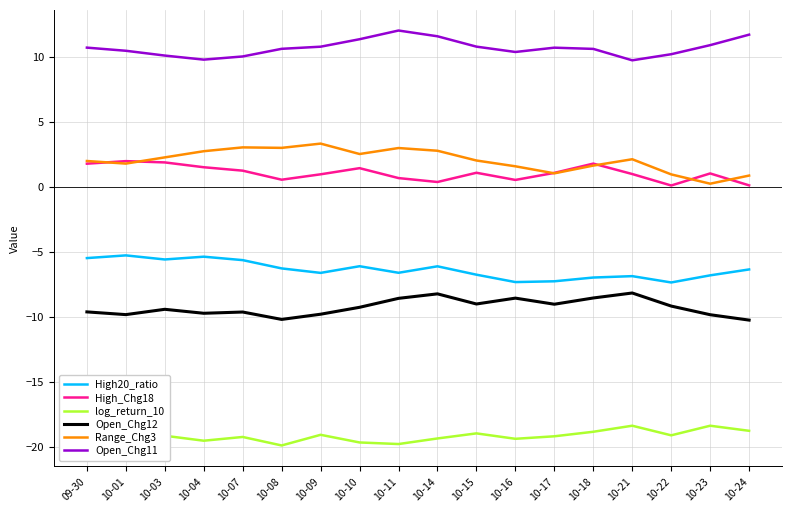

What is the total value across all series at 10-01?

-19.5